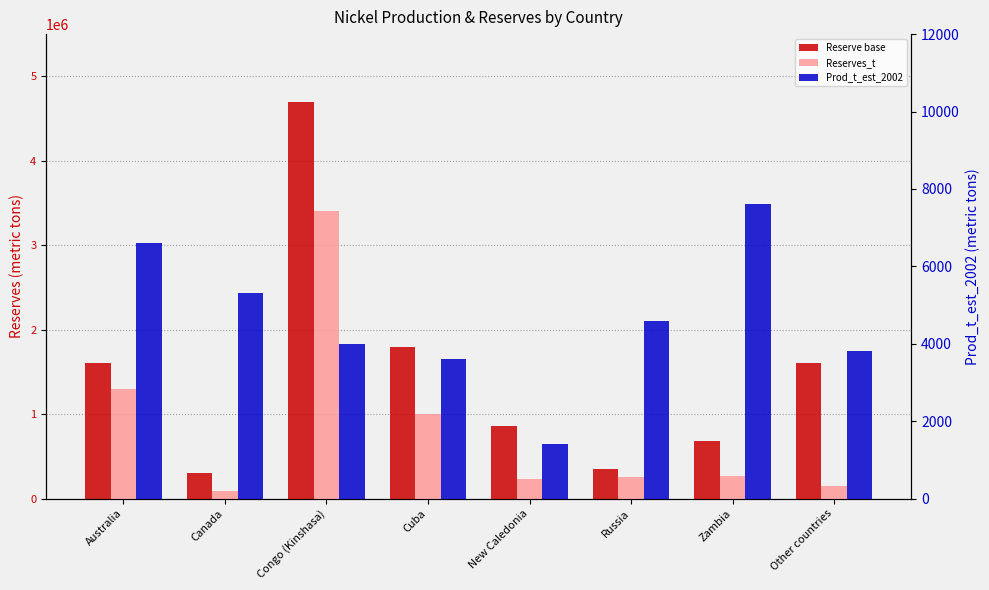

List the series in order of their peak value, lowest first.

Prod_t_est_2002, Reserves_t, Reserve base